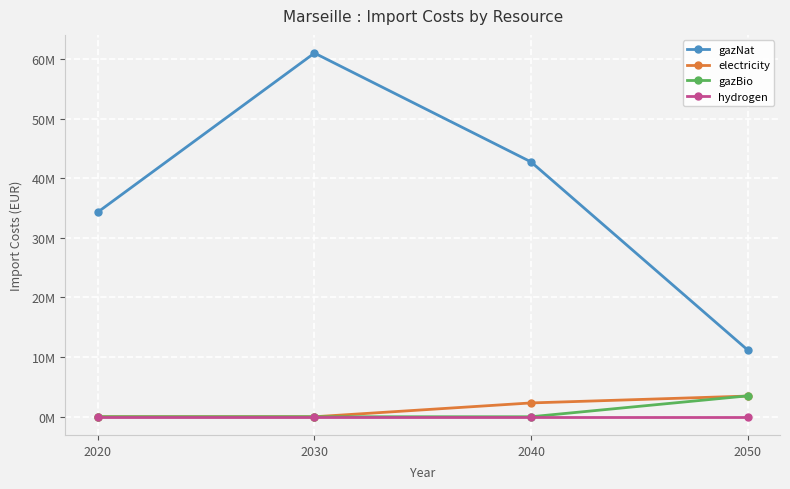

The value of electricity at 2040 is 2318100.6. True or false?

True